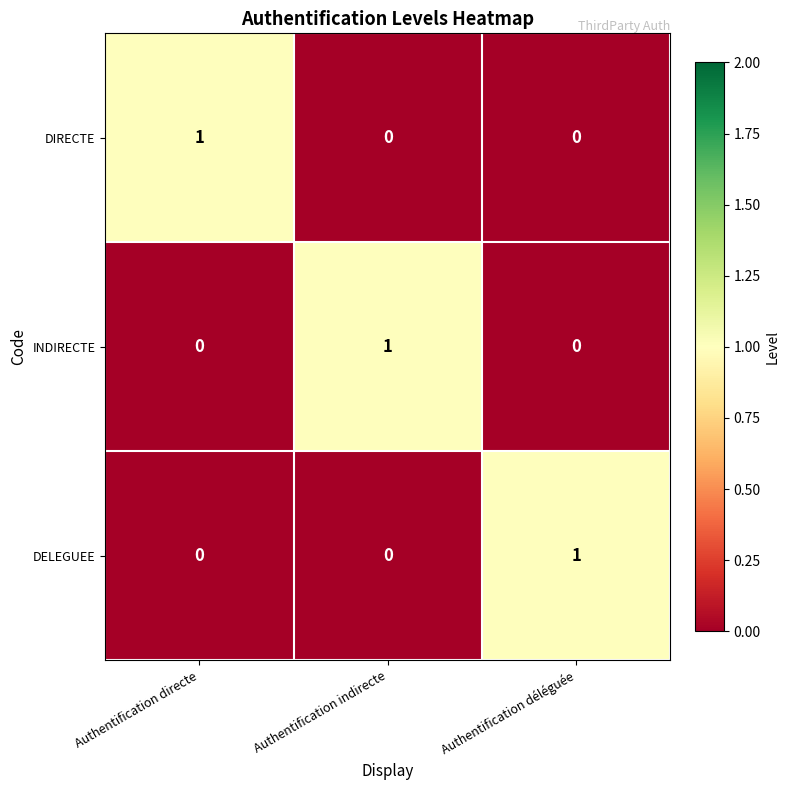

Count the DIRECTE values in the range 0 to 1.

3